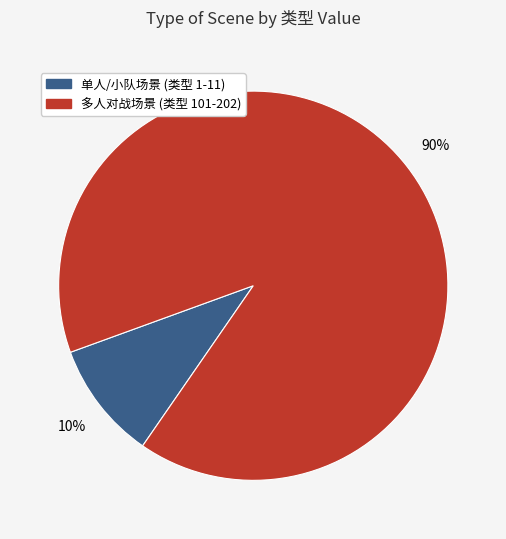

Is there a majority slice in this chart?

Yes